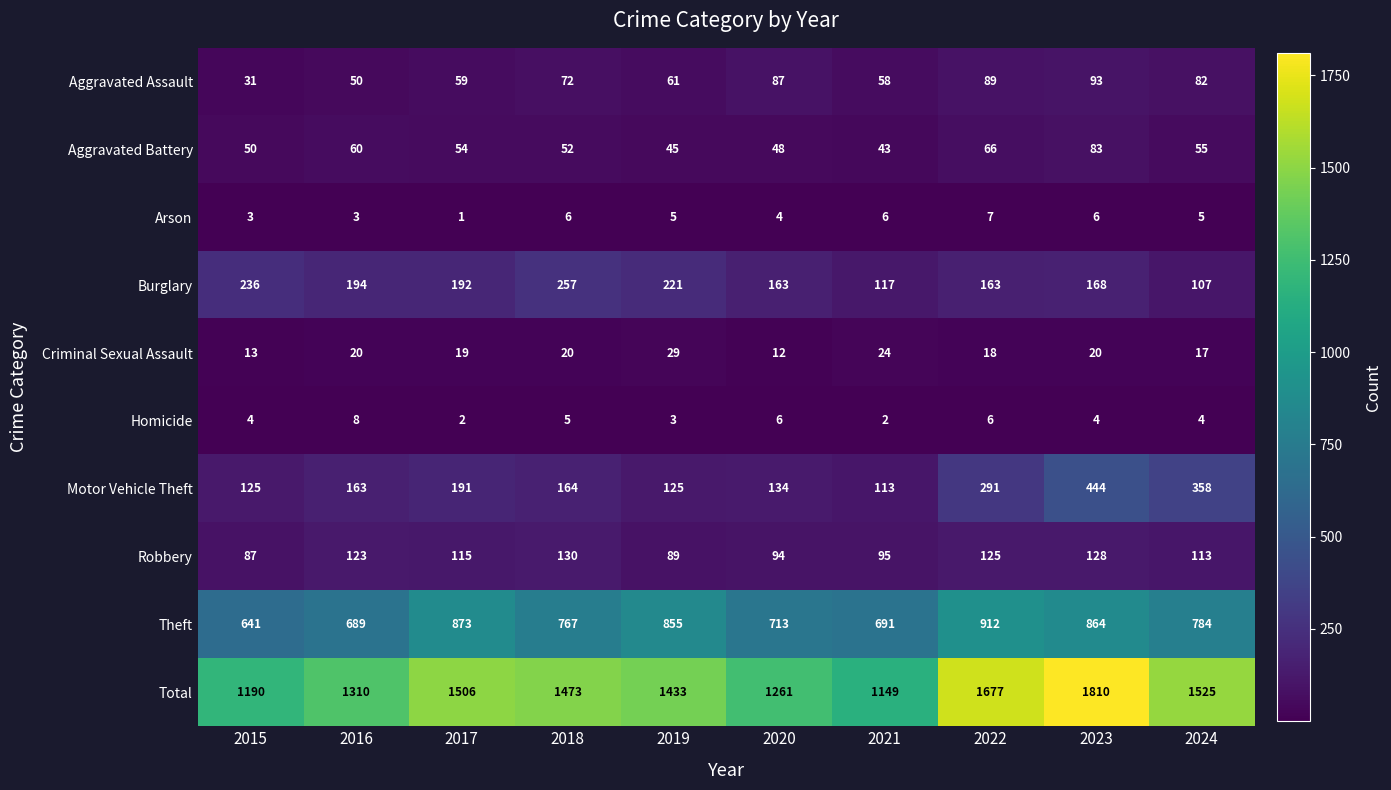

Is it true that Homicide equals 2 at 2021?

True